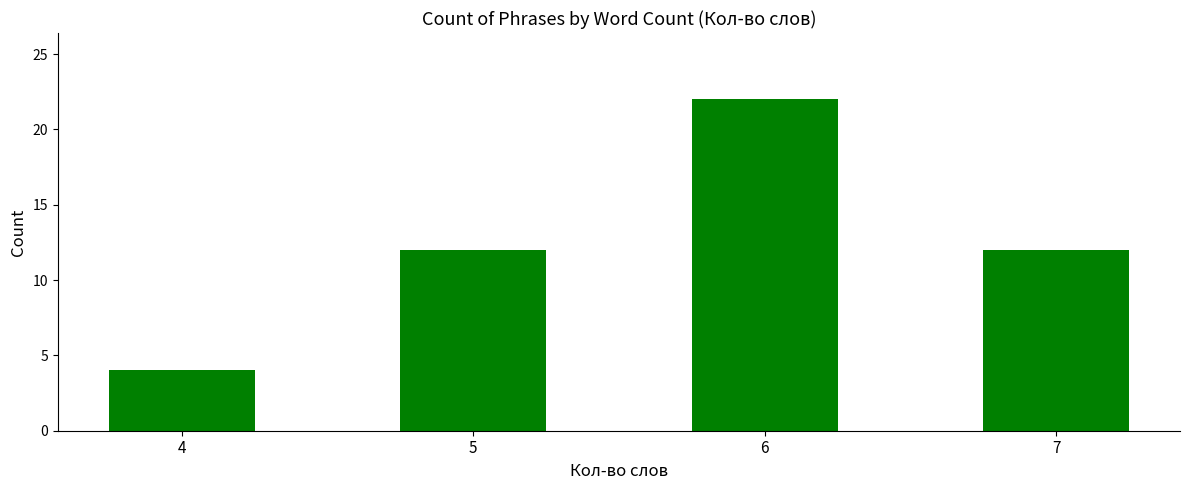

Count the values in the range 12 to 22.

3